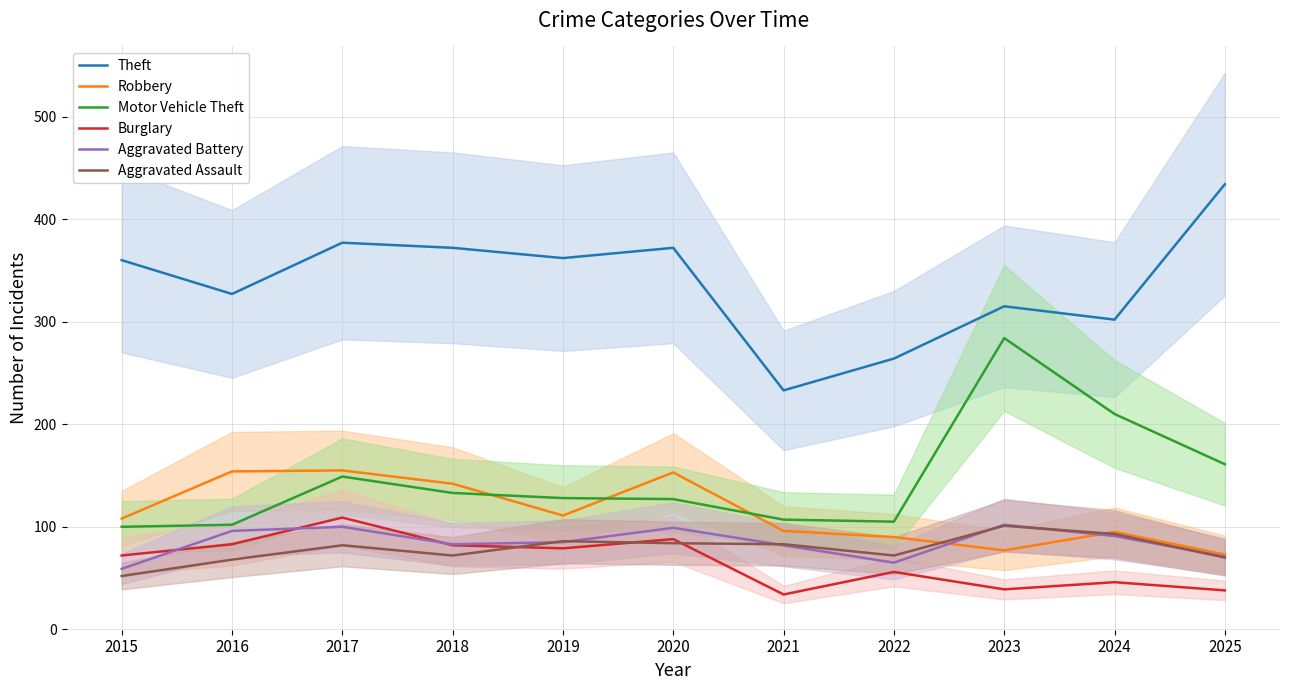

Does the chart display data point markers on the line(s)?

No